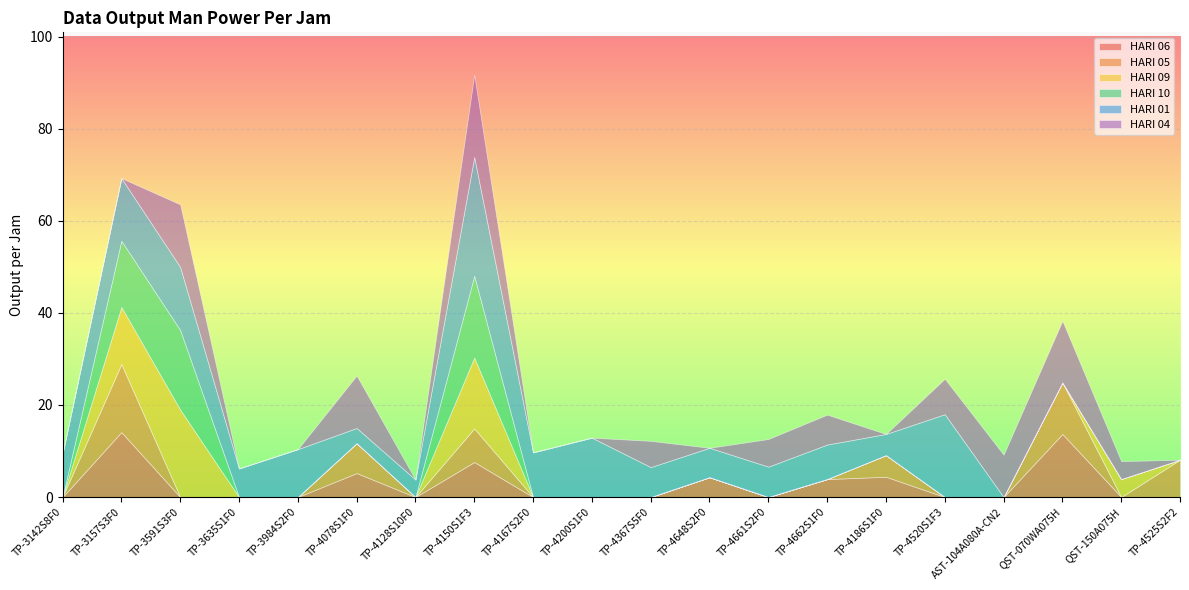

Reading left to right, what are all the values shown in this chart?

HARI 06: TP-3142S8F0=0.0	TP-3157S3F0=14.1	TP-3591S3F0=0.0	TP-3635S1F0=0.0	TP-3984S2F0=0.0	TP-4078S1F0=5.2	TP-4128S10F0=0.0	TP-4150S1F3=7.6	TP-4167S2F0=0.0	TP-4200S1F0=0.0	TP-4367S5F0=0.0	TP-4648S2F0=4.3	TP-4661S2F0=0.0	TP-4662S1F0=3.9	TP-4186S1F0=4.4	TP-4520S1F3=0.0	AST-104A080A-CN2=0.0	QST-070WA075H=13.7	QST-150A075H=0.0	TP-4525S2F2=0.0
HARI 05: TP-3142S8F0=0.0	TP-3157S3F0=14.8	TP-3591S3F0=0.0	TP-3635S1F0=0.0	TP-3984S2F0=0.0	TP-4078S1F0=6.5	TP-4128S10F0=0.0	TP-4150S1F3=7.3	TP-4167S2F0=0.0	TP-4200S1F0=0.0	TP-4367S5F0=0.0	TP-4648S2F0=0.0	TP-4661S2F0=0.0	TP-4662S1F0=0.0	TP-4186S1F0=4.7	TP-4520S1F3=0.0	AST-104A080A-CN2=0.0	QST-070WA075H=11.2	QST-150A075H=0.0	TP-4525S2F2=8.1
HARI 09: TP-3142S8F0=0.0	TP-3157S3F0=12.4	TP-3591S3F0=19.0	TP-3635S1F0=0.0	TP-3984S2F0=0.0	TP-4078S1F0=0.0	TP-4128S10F0=0.0	TP-4150S1F3=15.4	TP-4167S2F0=0.0	TP-4200S1F0=0.0	TP-4367S5F0=0.0	TP-4648S2F0=0.0	TP-4661S2F0=0.0	TP-4662S1F0=0.0	TP-4186S1F0=0.0	TP-4520S1F3=0.0	AST-104A080A-CN2=0.0	QST-070WA075H=0.0	QST-150A075H=3.9	TP-4525S2F2=0.0
HARI 10: TP-3142S8F0=0.0	TP-3157S3F0=14.4	TP-3591S3F0=17.3	TP-3635S1F0=0.0	TP-3984S2F0=0.0	TP-4078S1F0=0.0	TP-4128S10F0=0.0	TP-4150S1F3=17.8	TP-4167S2F0=0.0	TP-4200S1F0=0.0	TP-4367S5F0=0.0	TP-4648S2F0=0.0	TP-4661S2F0=0.0	TP-4662S1F0=0.0	TP-4186S1F0=0.0	TP-4520S1F3=0.0	AST-104A080A-CN2=0.0	QST-070WA075H=0.0	QST-150A075H=0.0	TP-4525S2F2=0.0
HARI 01: TP-3142S8F0=9.4	TP-3157S3F0=13.6	TP-3591S3F0=13.7	TP-3635S1F0=6.2	TP-3984S2F0=10.4	TP-4078S1F0=3.3	TP-4128S10F0=3.8	TP-4150S1F3=25.8	TP-4167S2F0=9.7	TP-4200S1F0=12.9	TP-4367S5F0=6.5	TP-4648S2F0=6.4	TP-4661S2F0=6.6	TP-4662S1F0=7.5	TP-4186S1F0=4.6	TP-4520S1F3=18.0	AST-104A080A-CN2=0.0	QST-070WA075H=0.0	QST-150A075H=0.0	TP-4525S2F2=0.0
HARI 04: TP-3142S8F0=0.0	TP-3157S3F0=0.0	TP-3591S3F0=13.6	TP-3635S1F0=0.0	TP-3984S2F0=0.0	TP-4078S1F0=11.4	TP-4128S10F0=0.0	TP-4150S1F3=17.9	TP-4167S2F0=0.0	TP-4200S1F0=0.0	TP-4367S5F0=5.7	TP-4648S2F0=0.0	TP-4661S2F0=6.0	TP-4662S1F0=6.5	TP-4186S1F0=0.0	TP-4520S1F3=7.7	AST-104A080A-CN2=9.2	QST-070WA075H=13.4	QST-150A075H=3.9	TP-4525S2F2=0.0